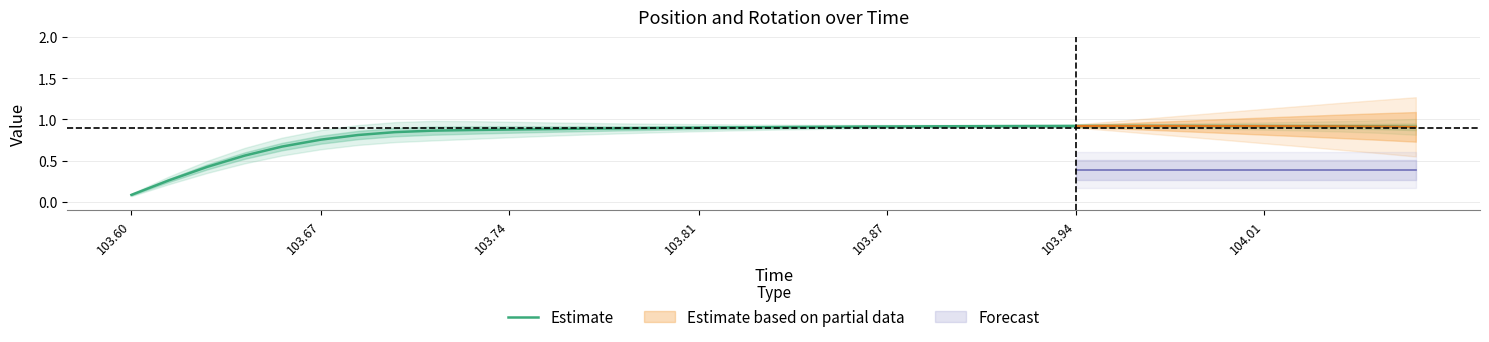

The Estimate series shows 1.5 at 103.74. True or false?

False